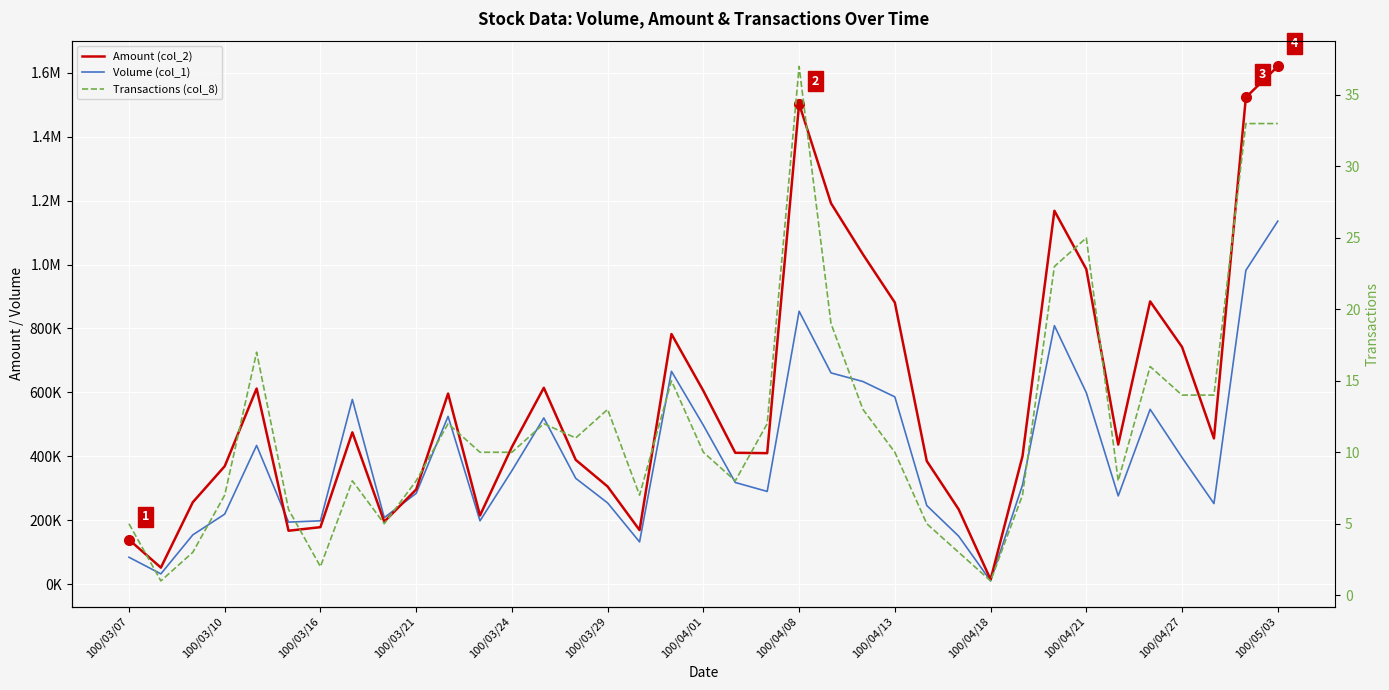

What are all the series names shown in the legend?

Amount (col_2), Volume (col_1), Transactions (col_8)